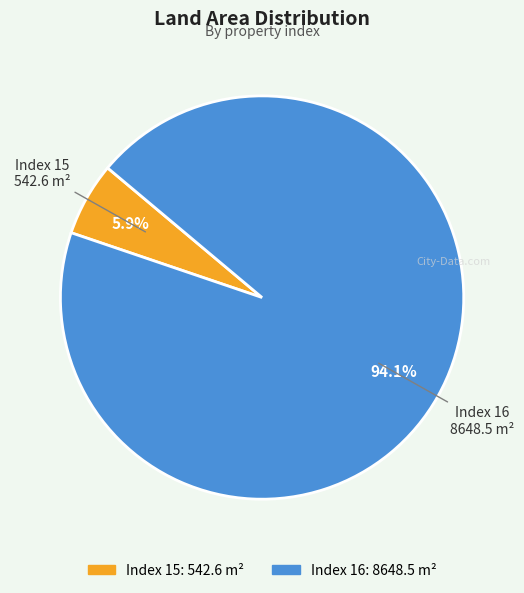

Is there a majority slice in this chart?

Yes